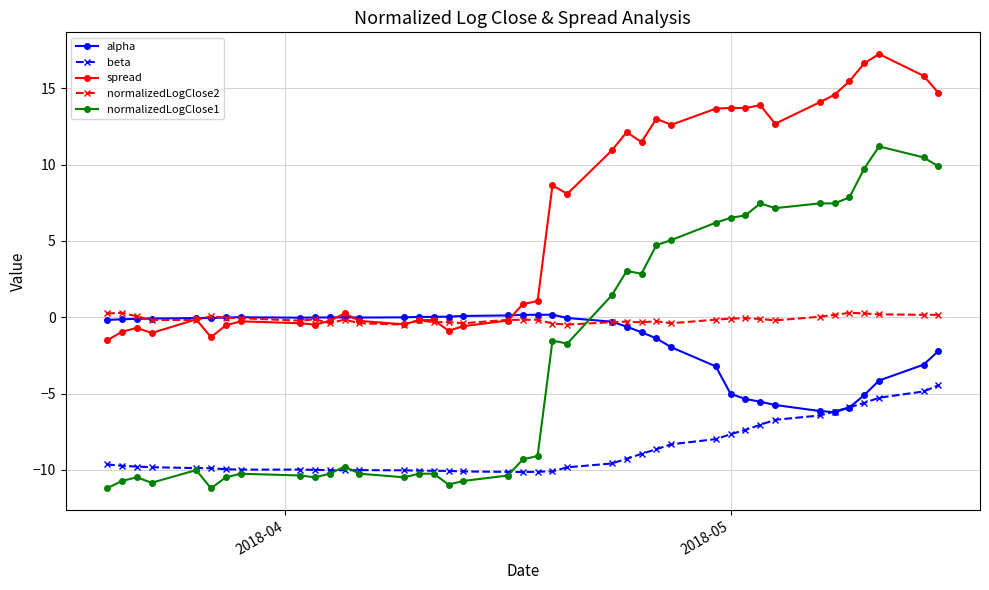

Which series has the largest range (max minus min)?

normalizedLogClose1